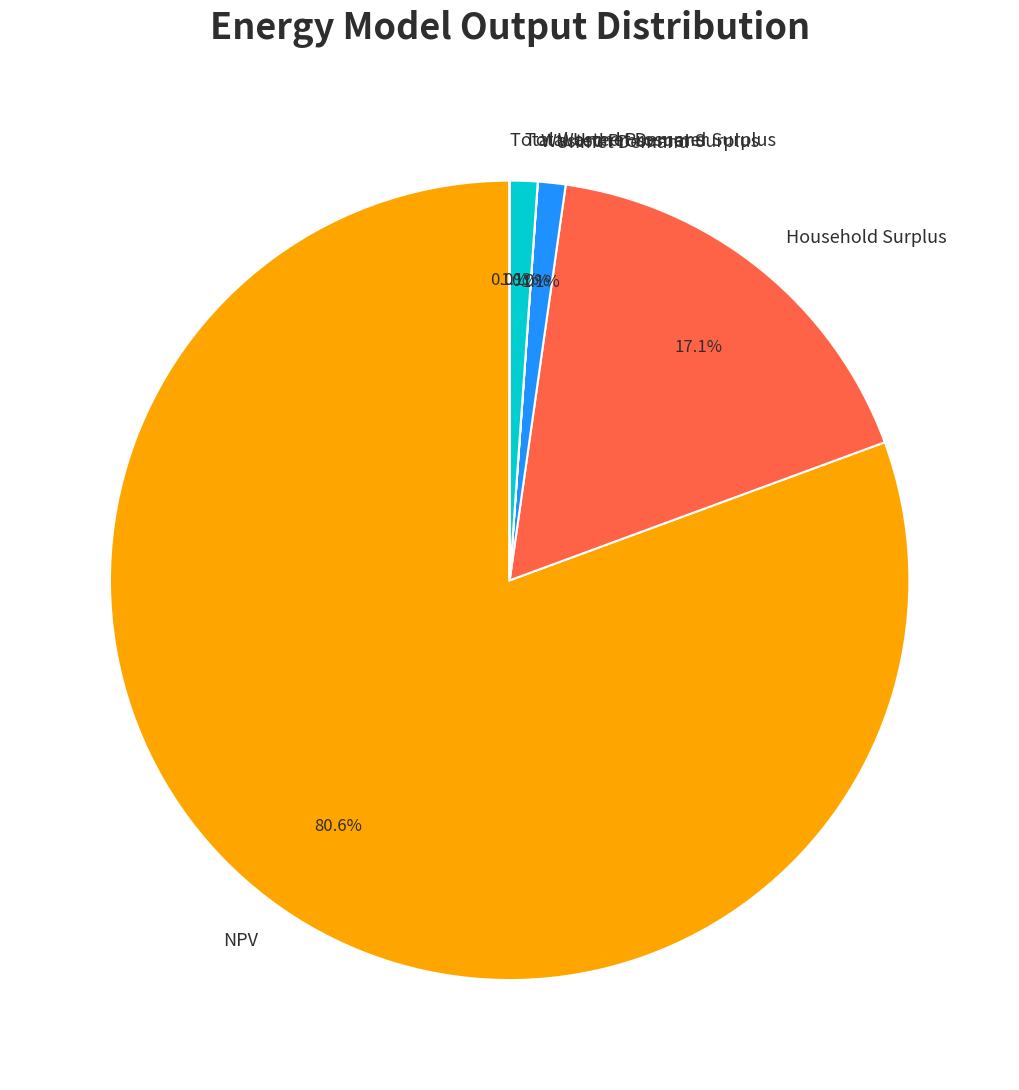

To the nearest percent, what is the difference between the largest and smallest slice percentages?

81%